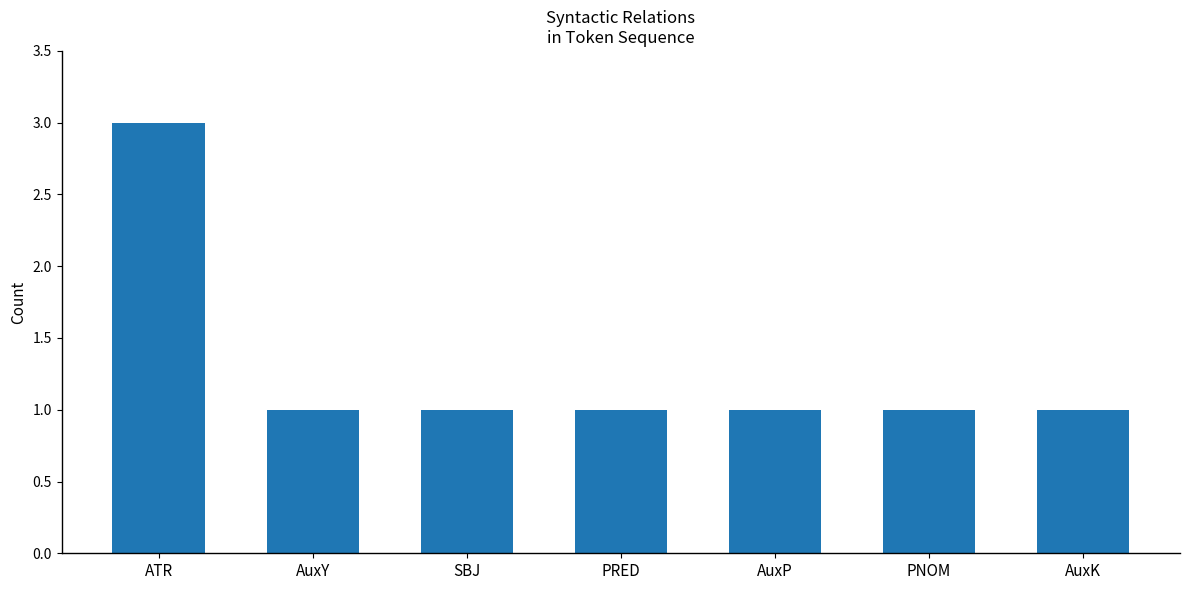

Is it true that the value at AuxP is 0?

False